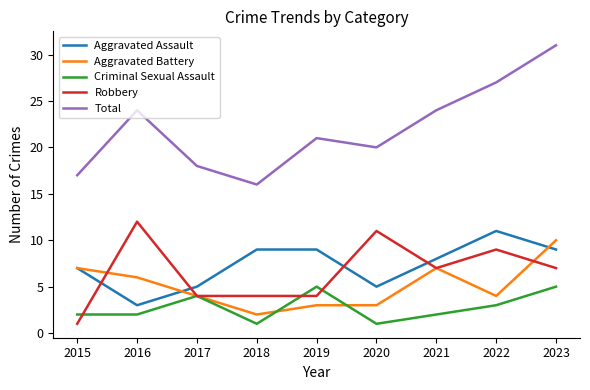

How many series are shown in this chart?

5